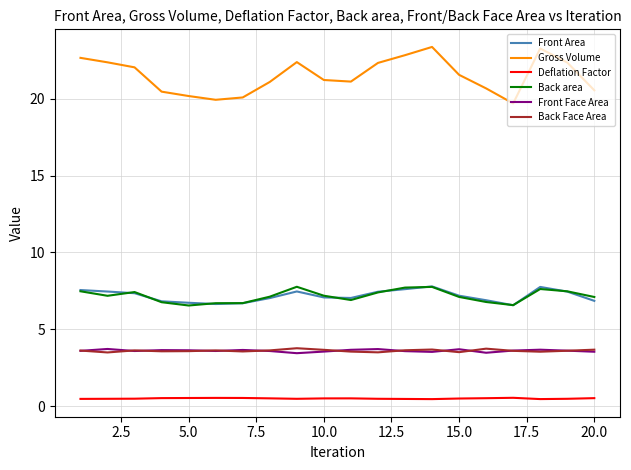

What is the maximum value for Front Area?

7.8